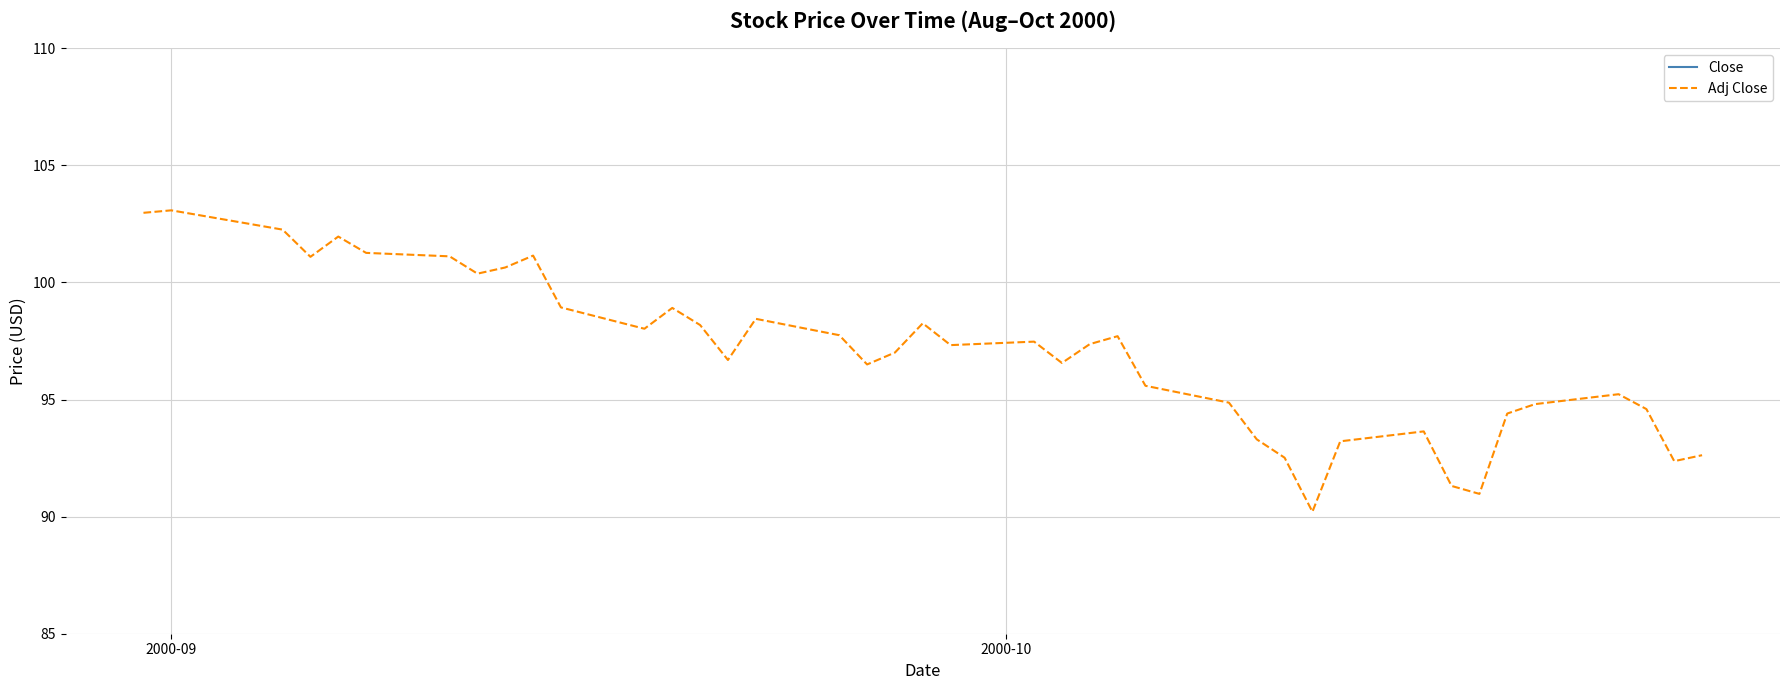

How many data points in Adj Close are above 97?

22